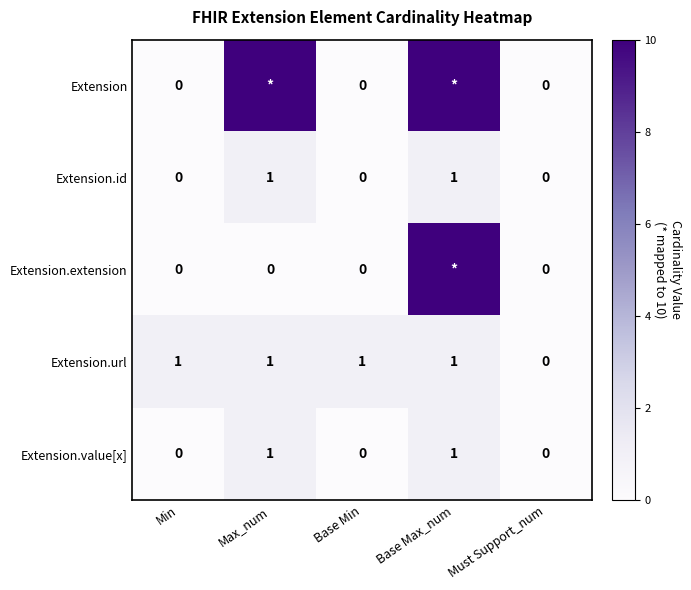

Between Min and Max_num, which is larger?

Max_num